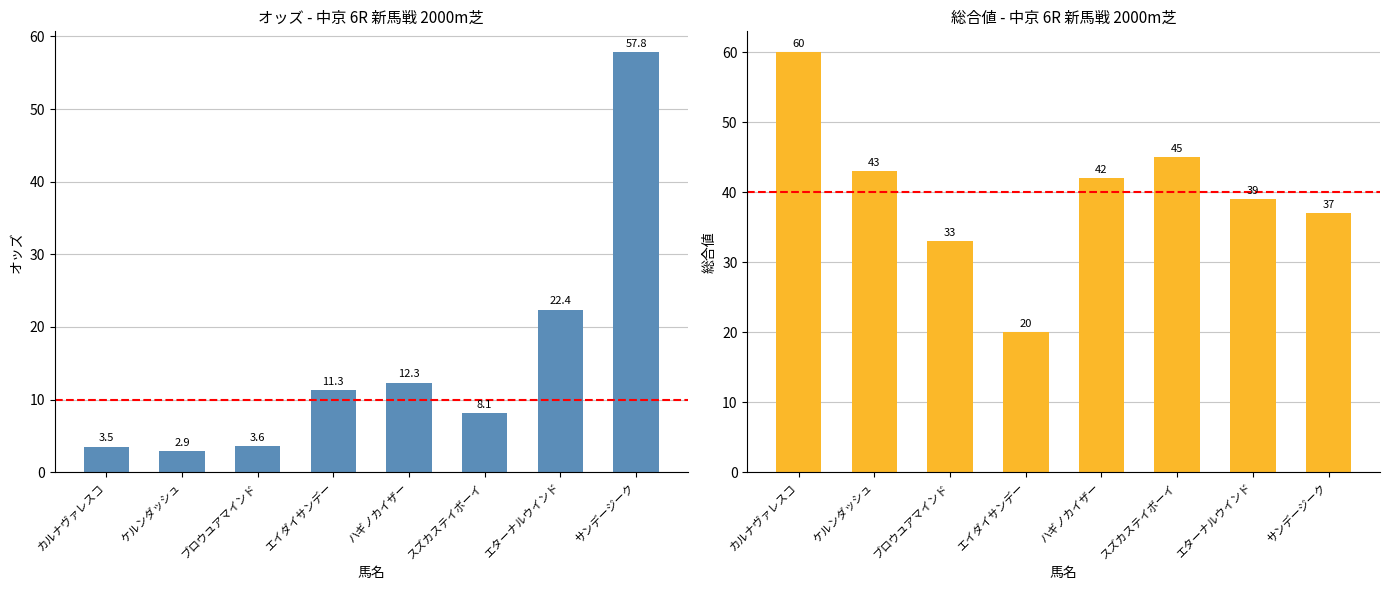

What is the label of the 5th bar from the right?

エイダイサンデー